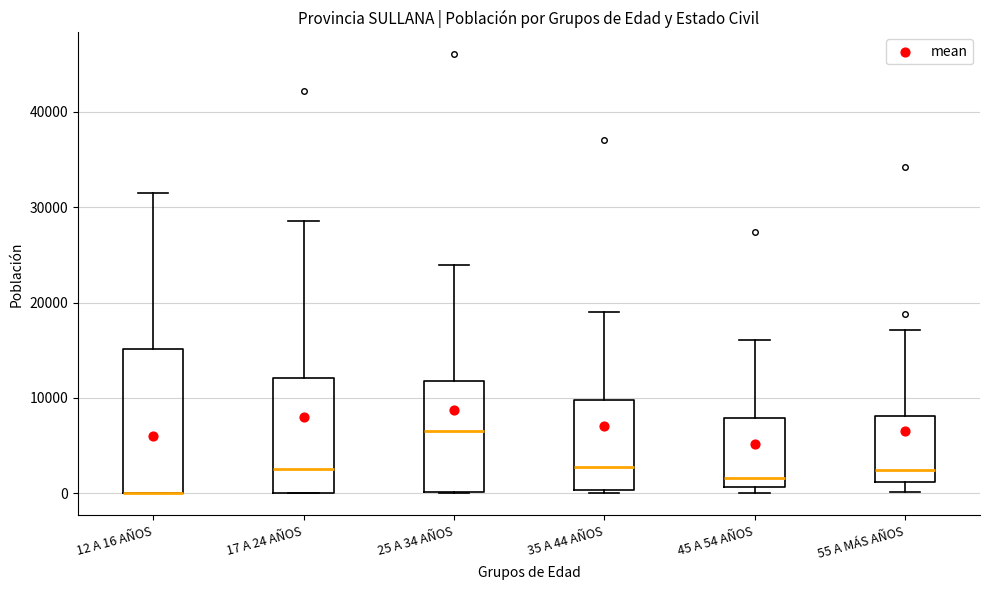

Reading left to right, read every box against the y-axis: the position of its median line, the range the box covers, and the ends of its whiskers. The values are not printed on the chart, so give them approximately, as read against the axis.

12 A 16 AÑOS: median 0 (drawn on the box's lower edge), box 0 to 15000, whiskers 0 to 32000
17 A 24 AÑOS: median 3000, box 0 to 12000, whiskers 0 to 29000
25 A 34 AÑOS: median 7000, box 0 to 12000, whiskers 0 to 24000
35 A 44 AÑOS: median 3000, box 0 to 10000, whiskers 0 (just below the box's lower edge) to 19000
45 A 54 AÑOS: median 2000, box 1000 to 8000, whiskers 0 to 16000
55 A MÁS AÑOS: median 2000, box 1000 to 8000, whiskers 0 to 17000